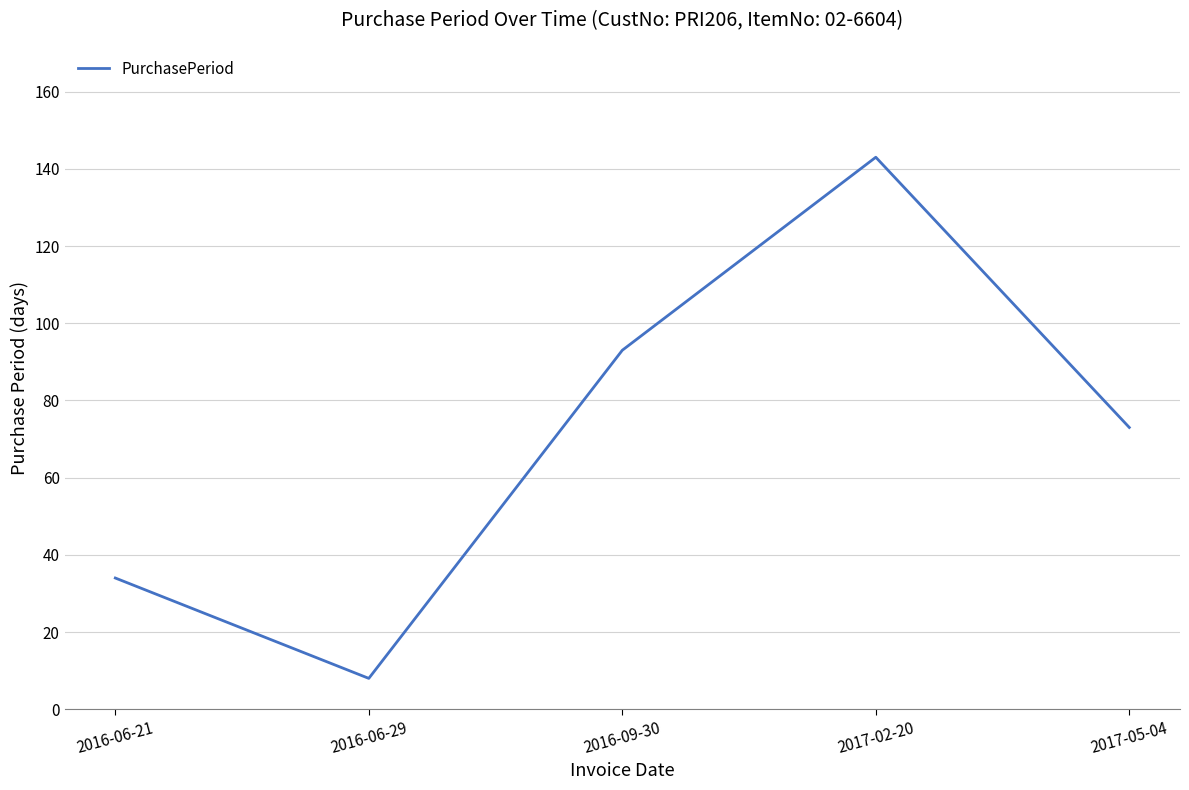

Between 2016-09-30 and 2016-06-21, which is larger?

2016-09-30